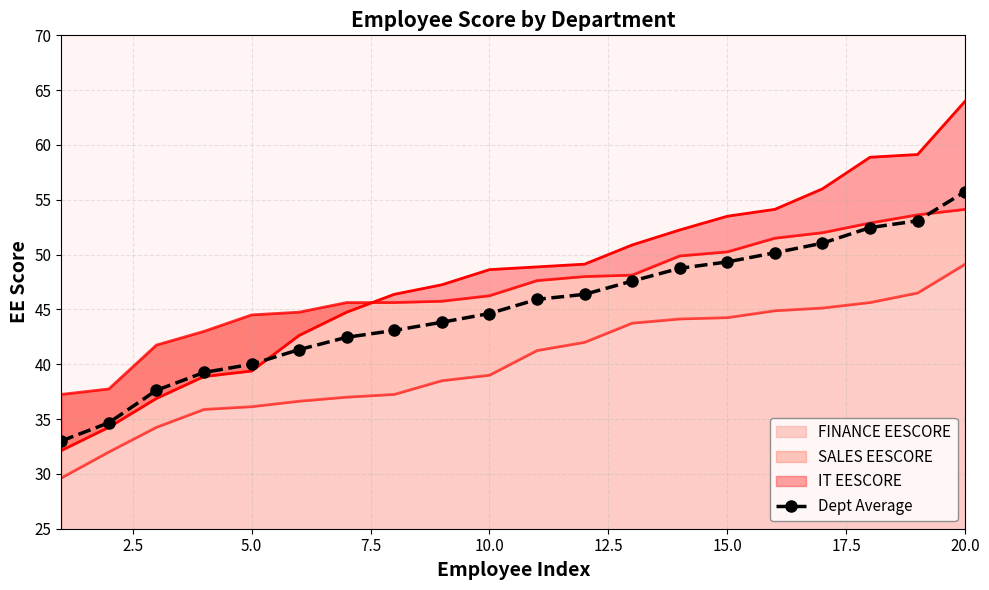

What is the change in value from 2.5 to 7.5?

+4.6